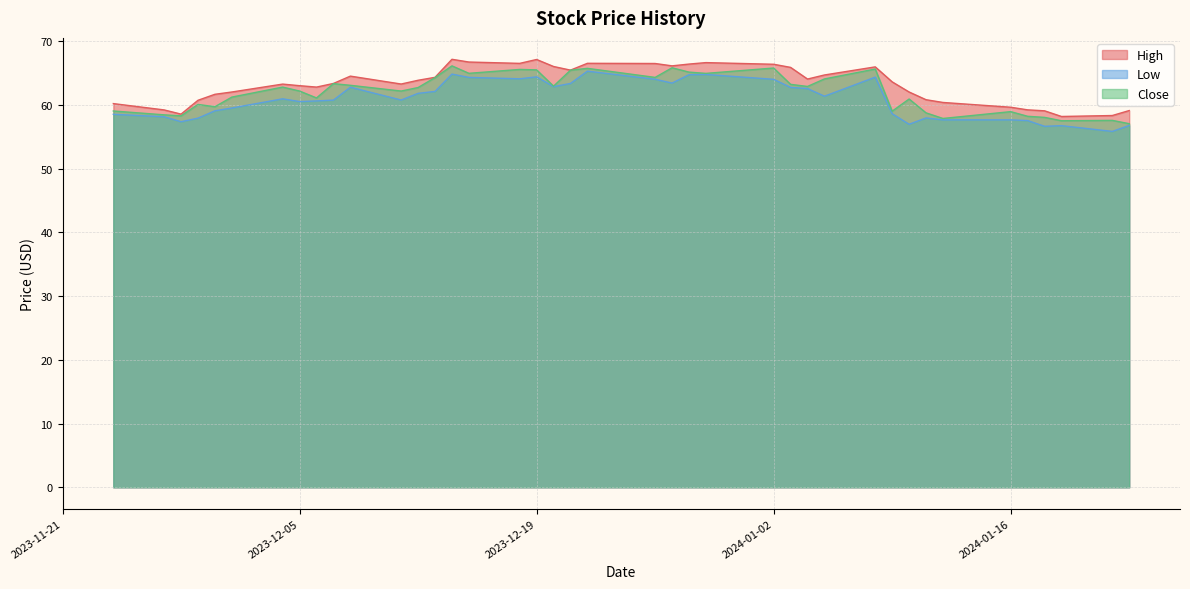

Where is Low nearest to the value 60?

2023-12-05